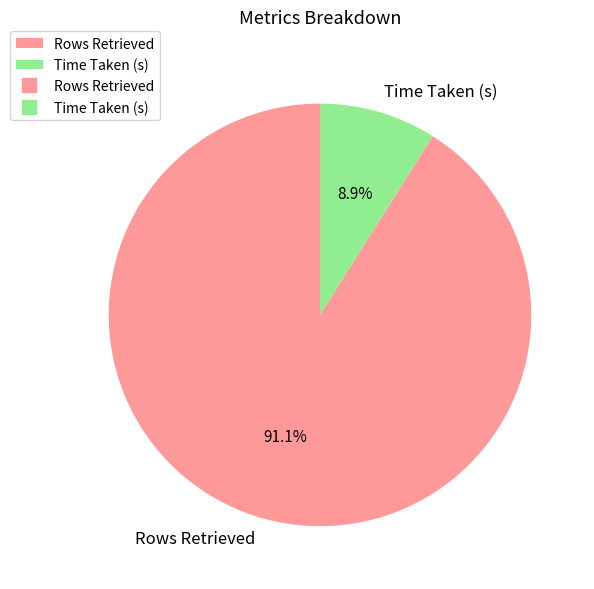

Does Rows Retrieved represent more than half of the total?

Yes